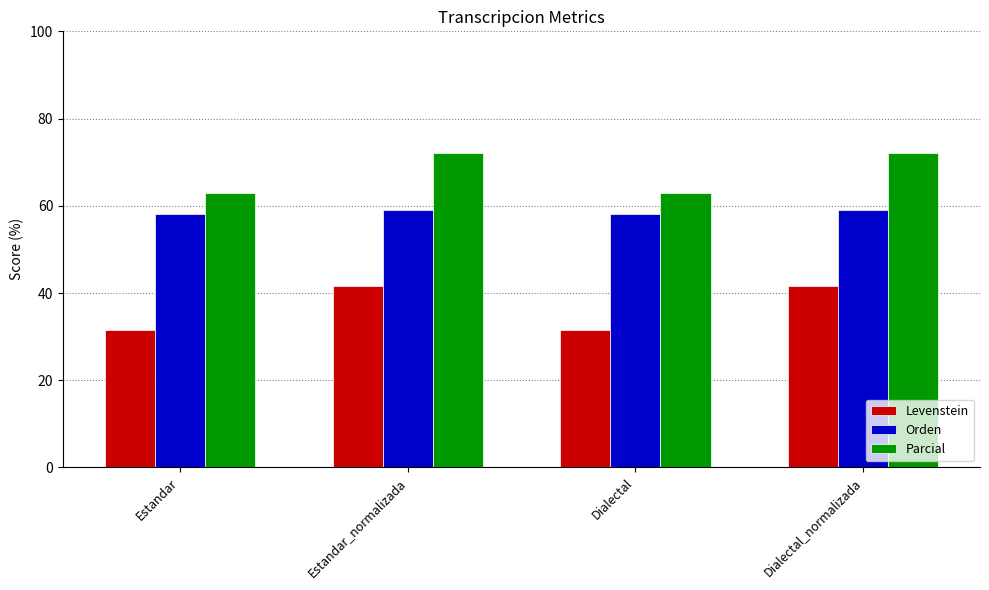

Rank the series by their average value, from highest to lowest.

Parcial, Orden, Levenstein